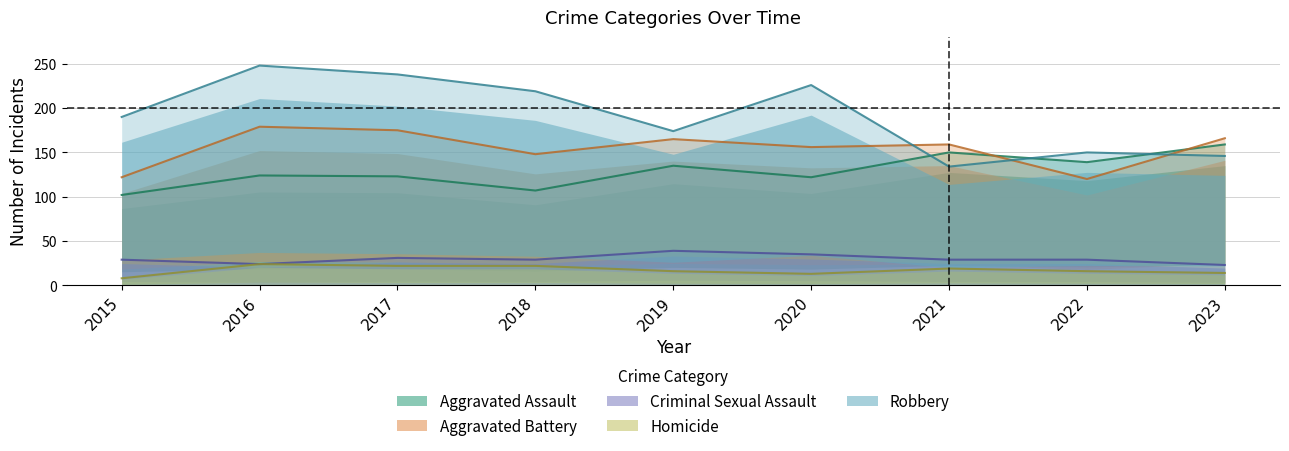

True or false: Aggravated Assault has a value of 139 at 2022.

True